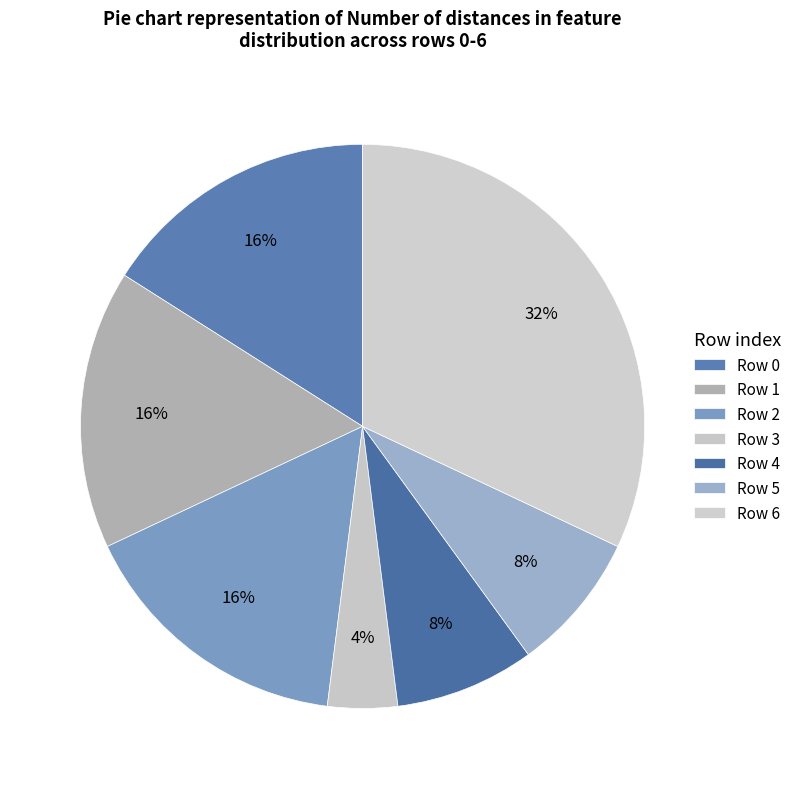

How many segments does this pie chart have?

7